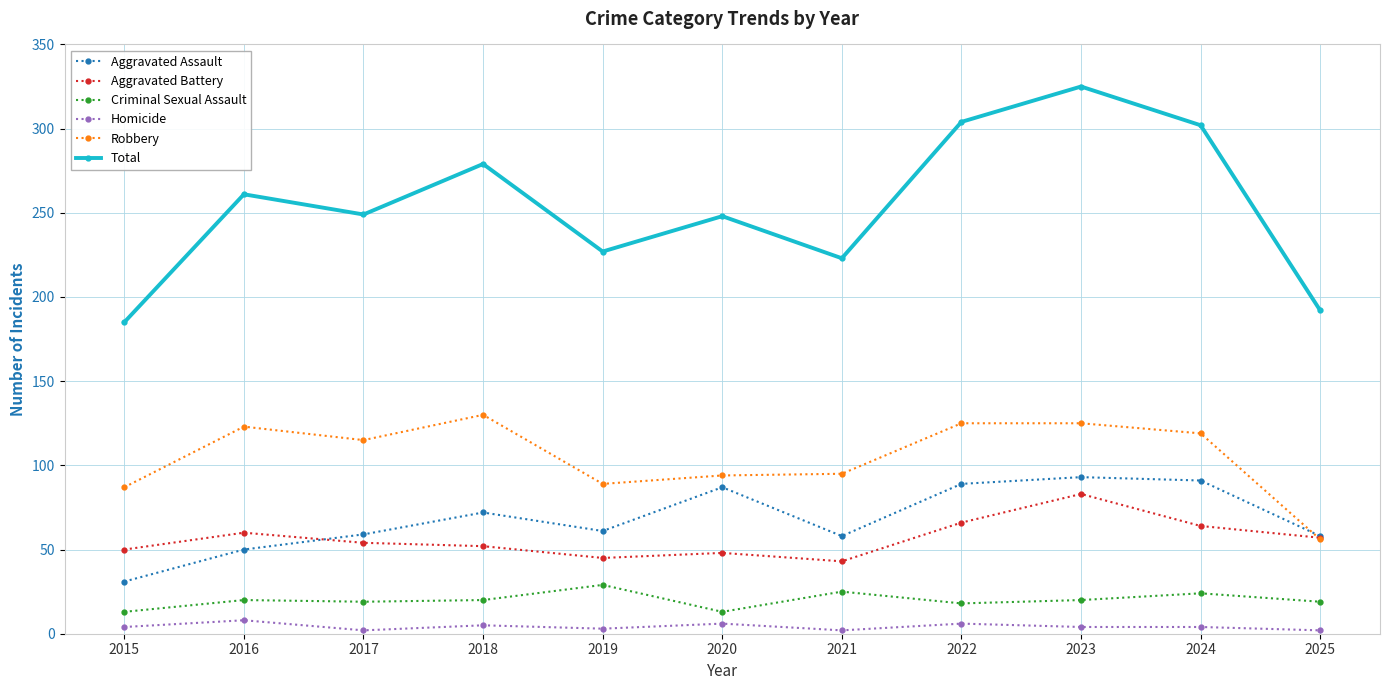

What value does the Robbery series have at 2025?

56